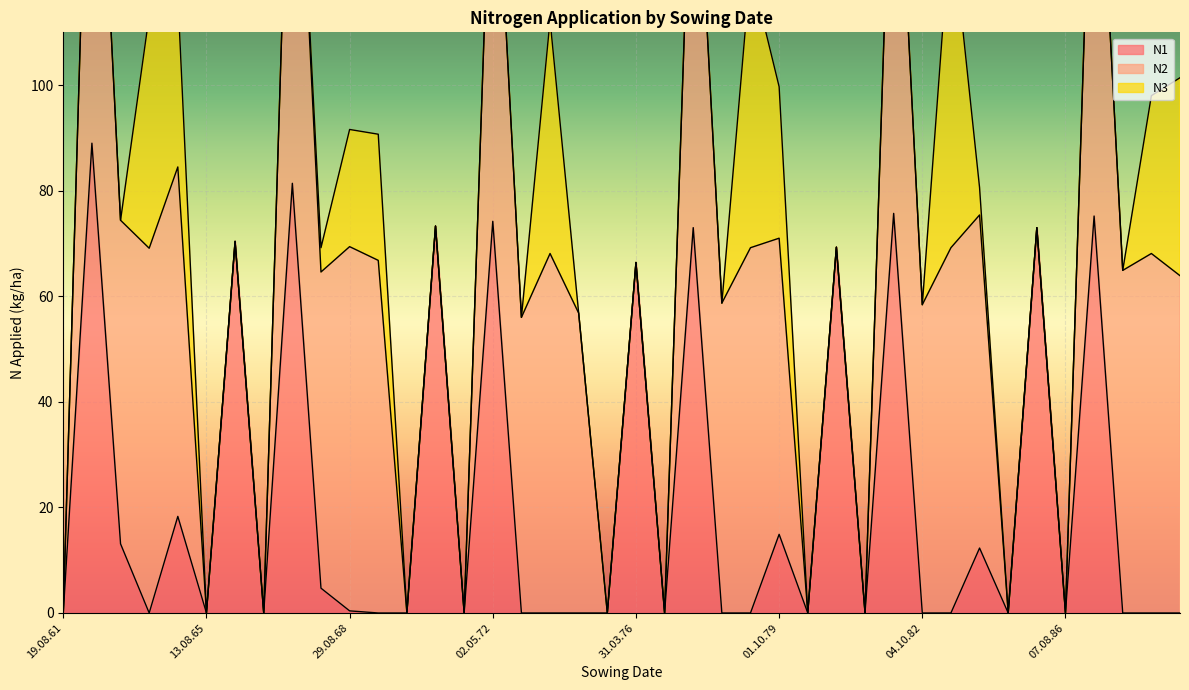

Reading right to left, extract all data points from this chart.

N1: 02.10.89=0.0	16.08.88=0.0	01.10.87=0.0	25.04.87=75.2	07.08.86=0.0	09.04.86=73.0	19.08.85=0.0	01.10.84=12.3	19.08.83=0.0	04.10.82=0.0	05.04.82=75.7	11.08.81=0.0	30.03.81=69.3	19.08.80=0.0	01.10.79=14.9	19.08.78=0.0	04.10.77=0.0	01.05.77=73.0	08.08.76=0.0	31.03.76=66.4	06.08.75=0.0	14.10.74=0.0	16.08.73=0.0	01.10.72=0.0	02.05.72=74.2	10.08.71=0.0	05.04.71=73.3	14.08.70=0.0	01.10.69=0.0	29.08.68=0.4	01.10.67=4.7	12.04.67=81.4	19.08.66=0.0	15.04.66=70.4	13.08.65=0.0	01.10.64=18.3	25.08.63=0.0	01.10.62=13.1	19.04.62=89.0	19.08.61=0.0
N2: 02.10.89=63.9	16.08.88=68.1	01.10.87=64.9	25.04.87=91.9	07.08.86=0.0	09.04.86=0.0	19.08.85=0.0	01.10.84=63.1	19.08.83=69.2	04.10.82=58.4	05.04.82=89.3	11.08.81=0.0	30.03.81=0.0	19.08.80=0.0	01.10.79=56.1	19.08.78=69.2	04.10.77=58.7	01.05.77=86.4	08.08.76=0.0	31.03.76=0.0	06.08.75=0.0	14.10.74=56.8	16.08.73=68.1	01.10.72=56.0	02.05.72=83.3	10.08.71=0.0	05.04.71=0.0	14.08.70=0.0	01.10.69=66.8	29.08.68=69.0	01.10.67=59.9	12.04.67=93.6	19.08.66=0.0	15.04.66=0.0	13.08.65=0.0	01.10.64=66.2	25.08.63=69.1	01.10.62=61.3	19.04.62=93.9	19.08.61=0.0
N3: 02.10.89=37.5	16.08.88=29.9	01.10.87=0.0	25.04.87=0.0	07.08.86=0.0	09.04.86=0.0	19.08.85=0.0	01.10.84=5.2	19.08.83=62.6	04.10.82=0.0	05.04.82=0.0	11.08.81=0.0	30.03.81=0.0	19.08.80=0.0	01.10.79=28.7	19.08.78=52.8	04.10.77=0.0	01.05.77=0.0	08.08.76=0.0	31.03.76=0.0	06.08.75=0.0	14.10.74=0.0	16.08.73=44.2	01.10.72=0.0	02.05.72=0.0	10.08.71=0.0	05.04.71=0.0	14.08.70=0.0	01.10.69=23.9	29.08.68=22.2	01.10.67=4.6	12.04.67=0.0	19.08.66=0.0	15.04.66=0.0	13.08.65=0.0	01.10.64=32.6	25.08.63=44.1	01.10.62=0.0	19.04.62=0.0	19.08.61=0.0